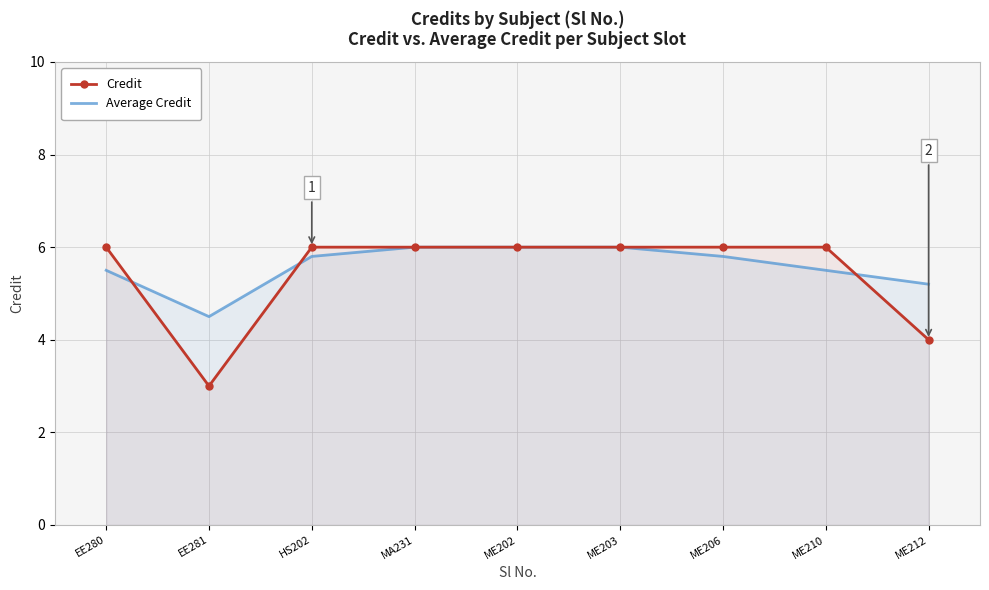

How many times do Credit and Average Credit cross each other?

3